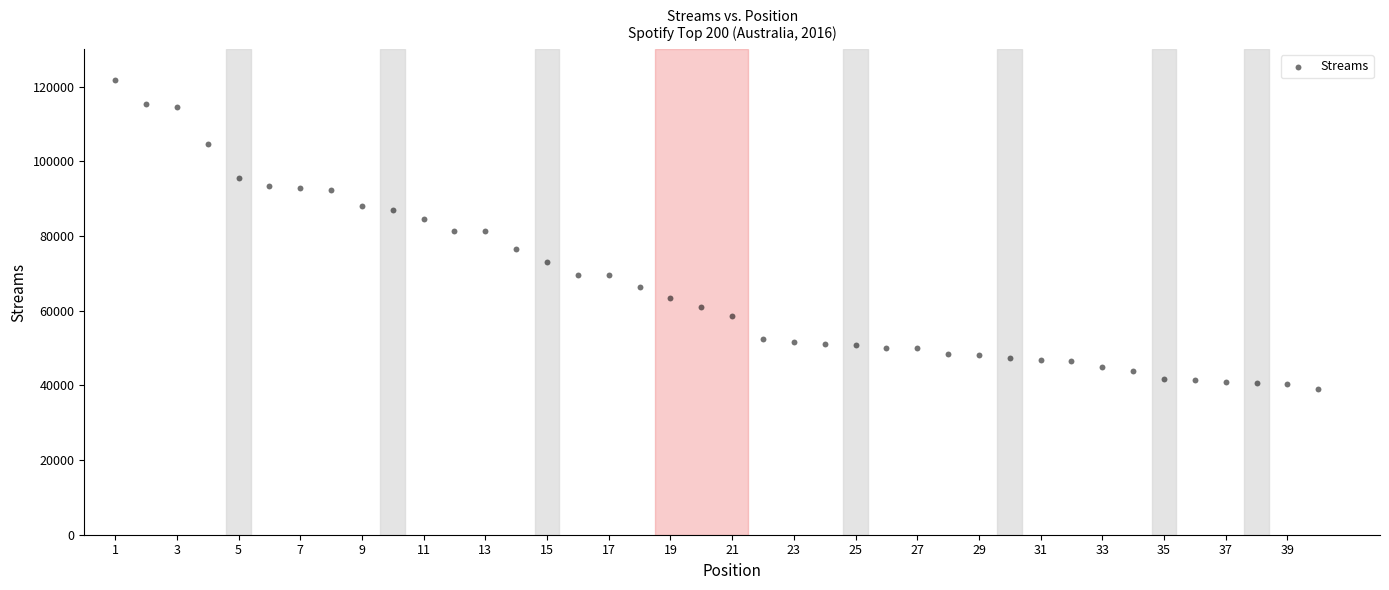

What is the range of Y values (max minus min)?

82780